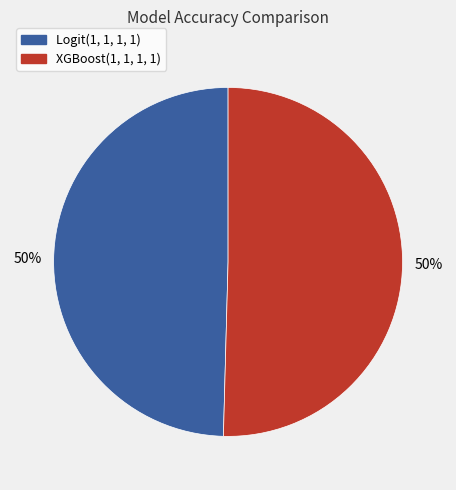

To the nearest percent, what is the combined percentage of XGBoost(1, 1, 1, 1) and Logit(1, 1, 1, 1)?

100%